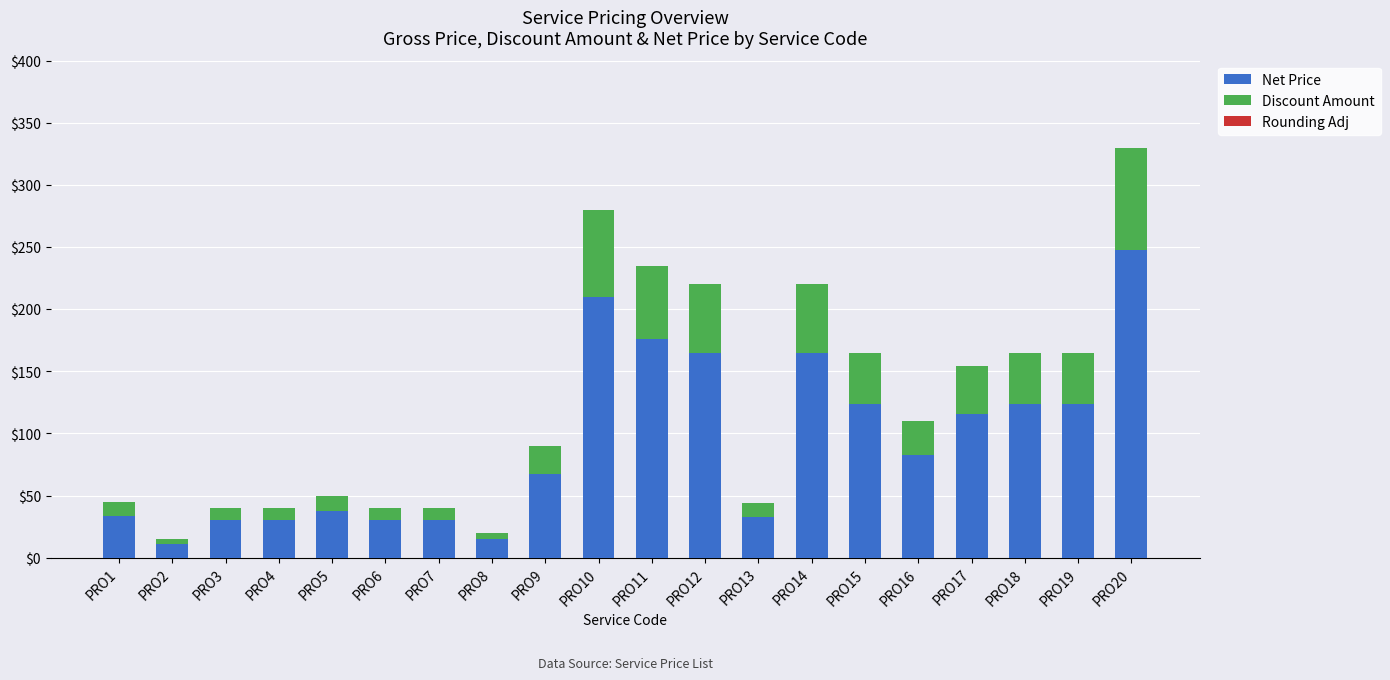

How many series are shown in this chart?

2